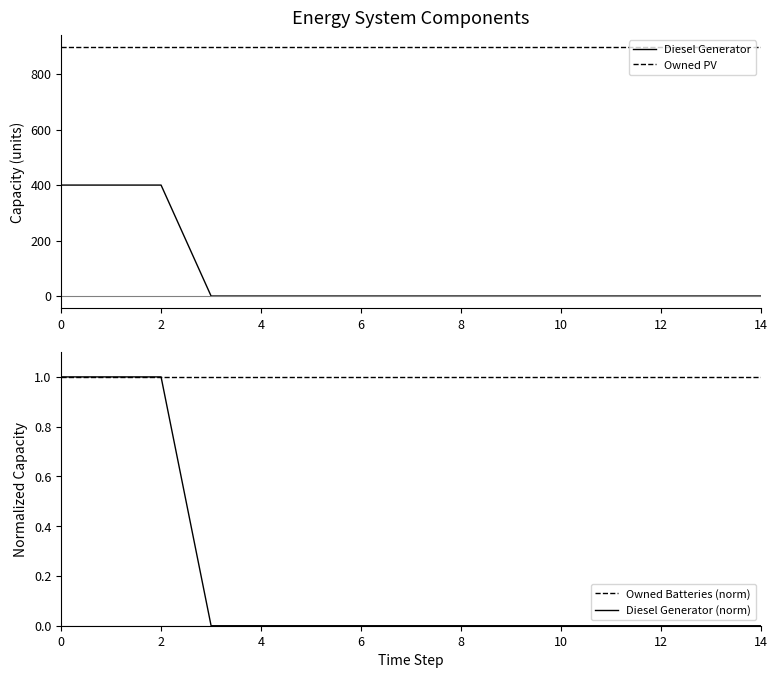

What is the maximum value for Owned PV?

897